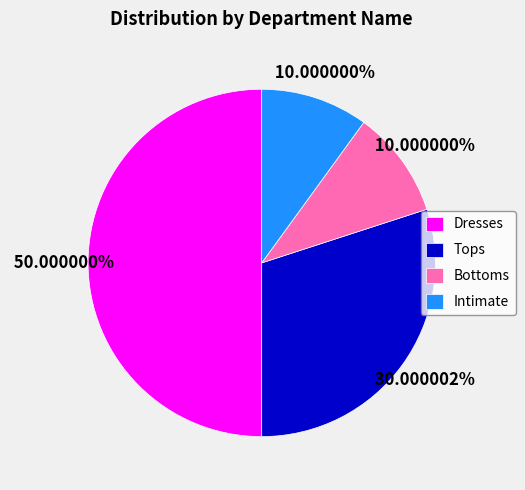

Which slice is the largest?

Dresses